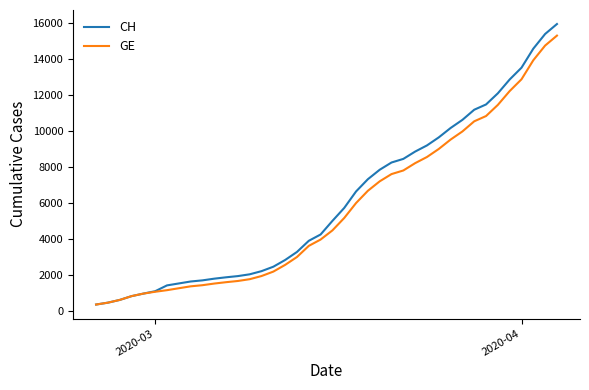

What is the smallest value displayed?

375